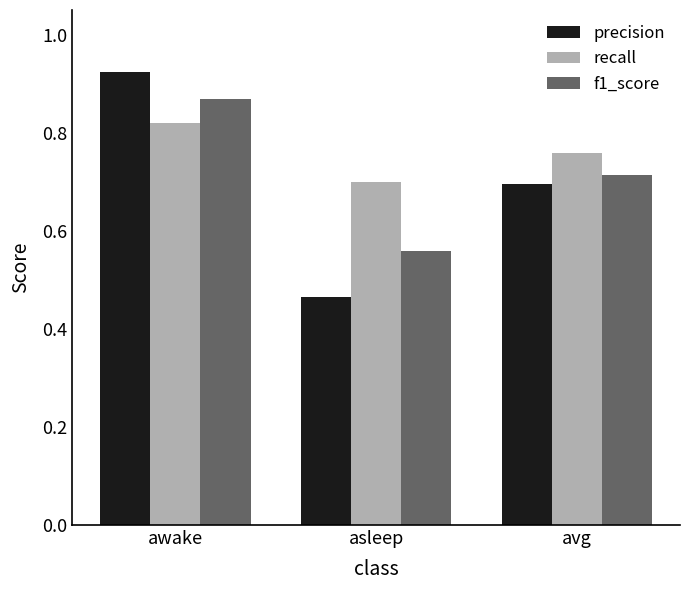

Rank the series by their maximum value, from highest to lowest.

precision, f1_score, recall